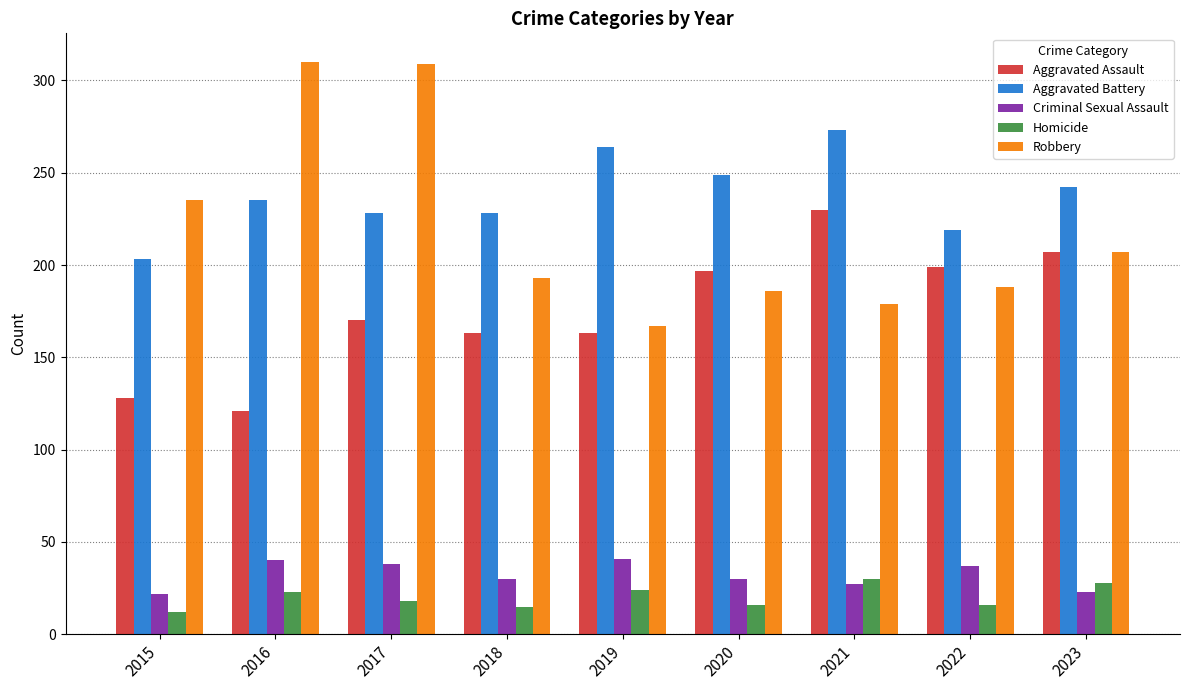

Which category has the highest value in the Aggravated Assault series?

2021